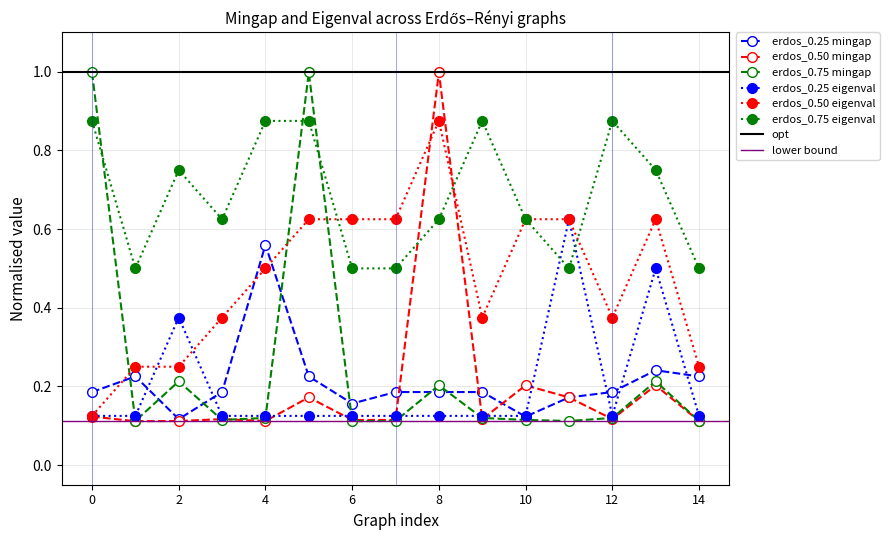

The value of erdos_0.25 mingap at 13 is 0.4. True or false?

False